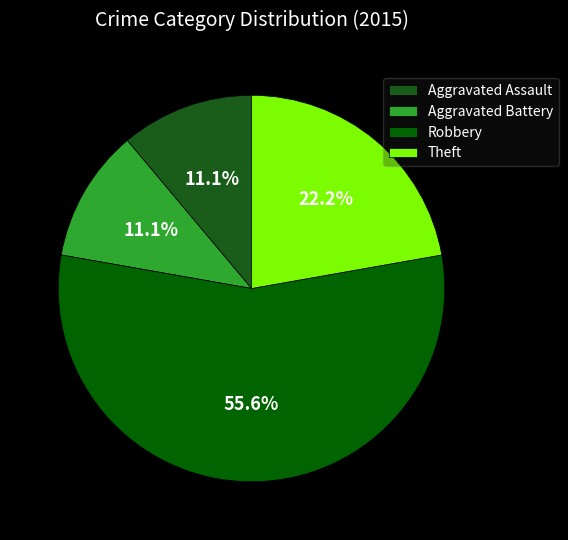

Which category has the biggest portion of the pie?

Robbery